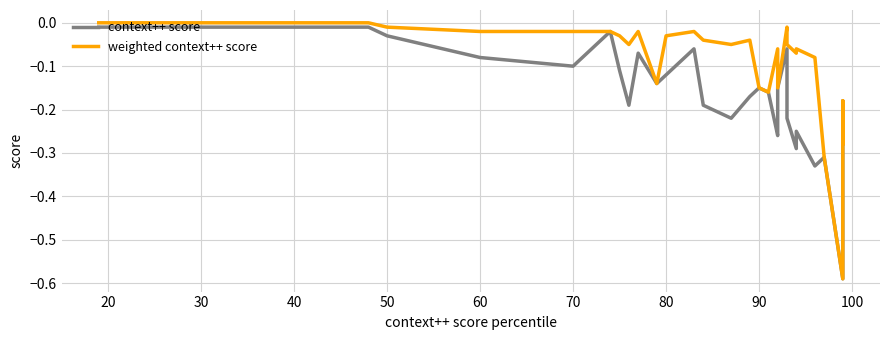

True or false: weighted context++ score and context++ score intersect in this chart.

False